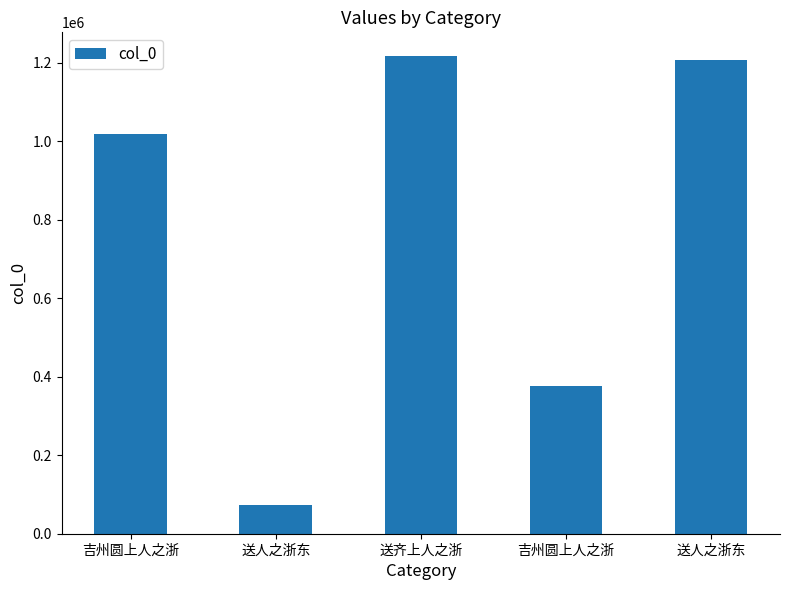

Rank the categories by value from highest to lowest.

送齐上人之浙, 送人之浙东, 吉州圆上人之浙, 吉州圆上人之浙, 送人之浙东